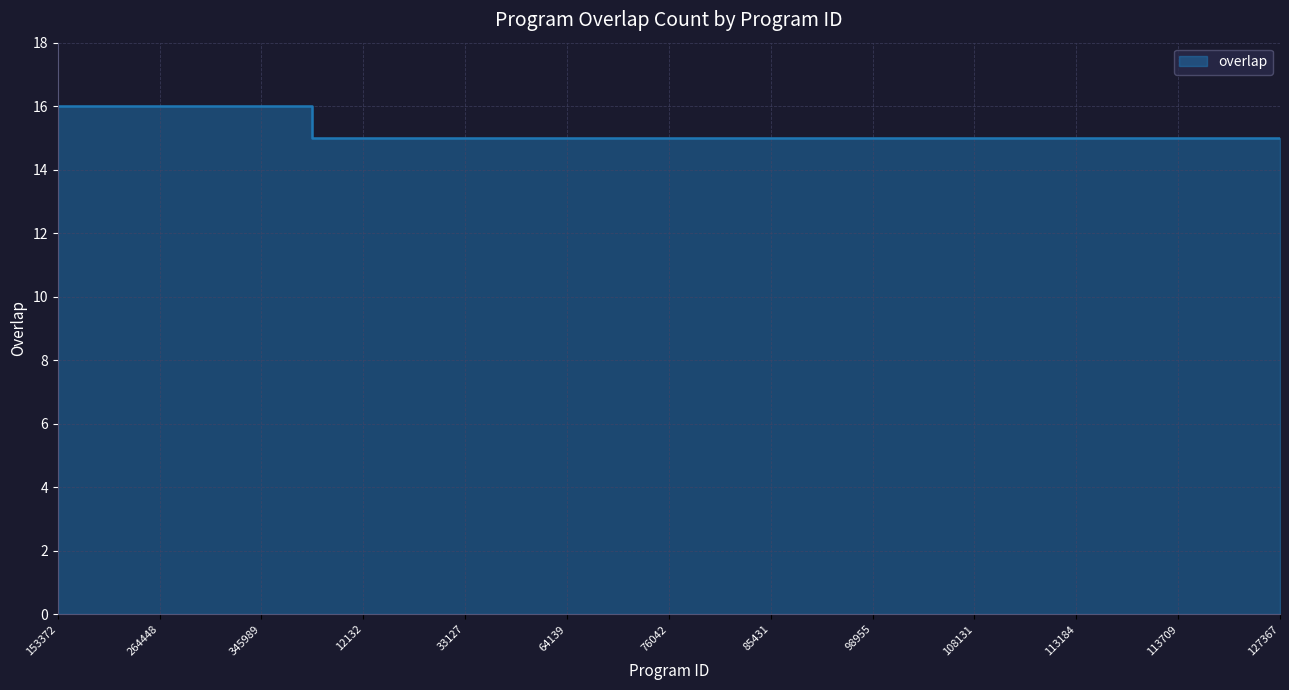

What is the label of the 15th point from the left?

85431